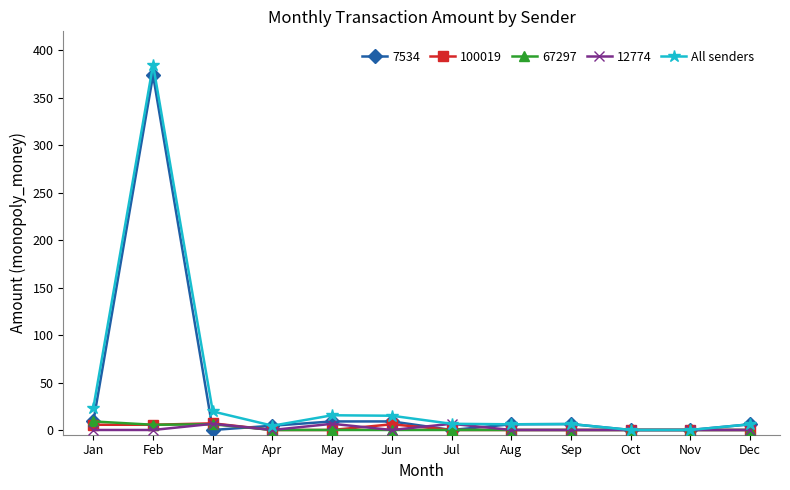

Where is the first local minimum for All senders?

Apr